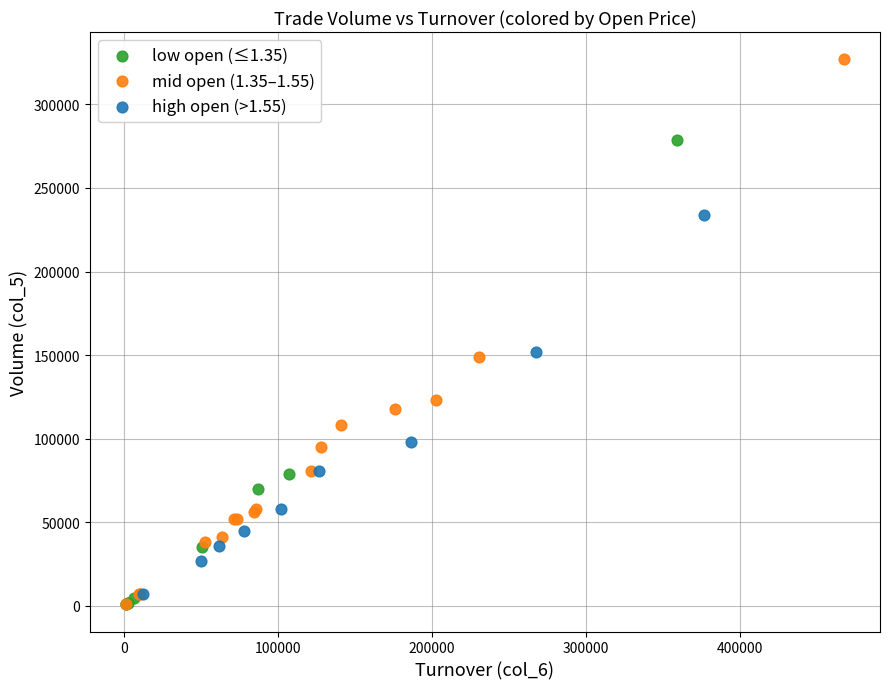

What are all the series names shown in the legend?

low open (≤1.35), mid open (1.35–1.55), high open (>1.55)